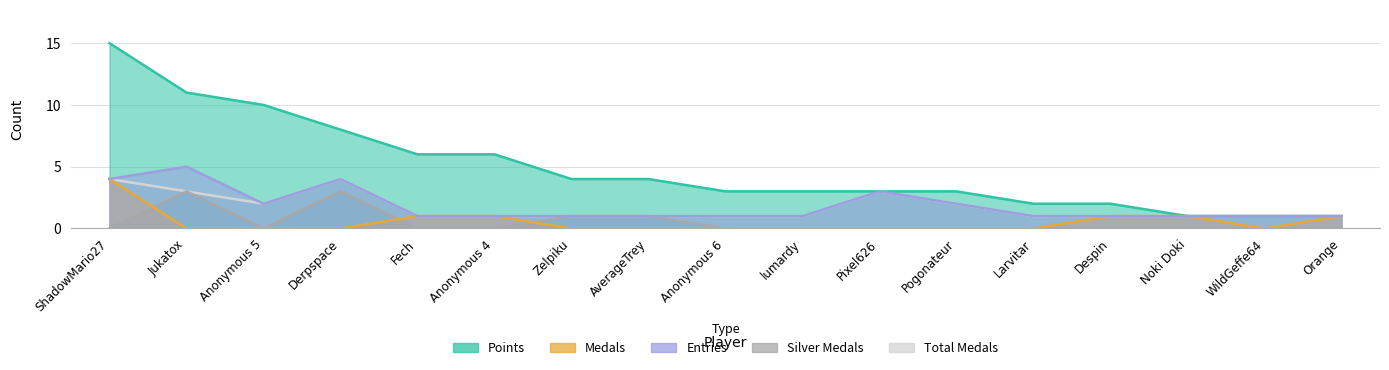

Is it true that col_4 equals 2 at Anonymous 4?

False